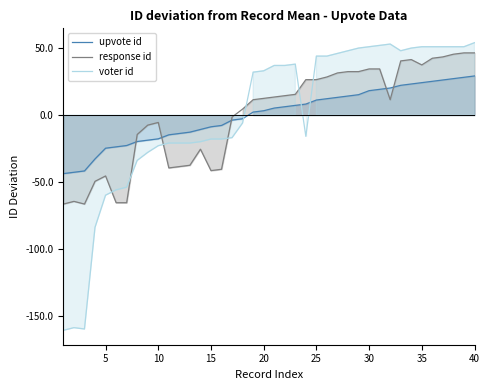

After their last crossing, which series has the higher values: voter id or upvote id?

voter id